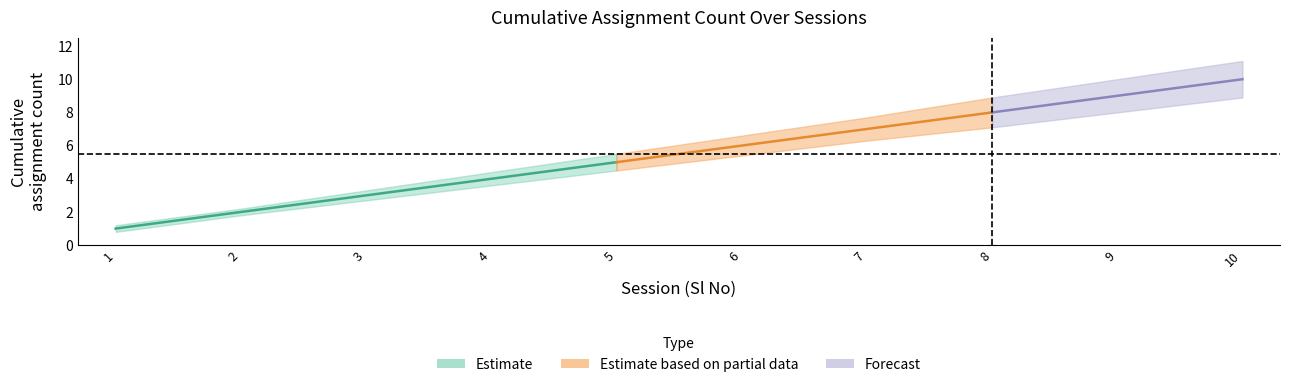

What is the average value of the Cumulative Assignments series?

5.5